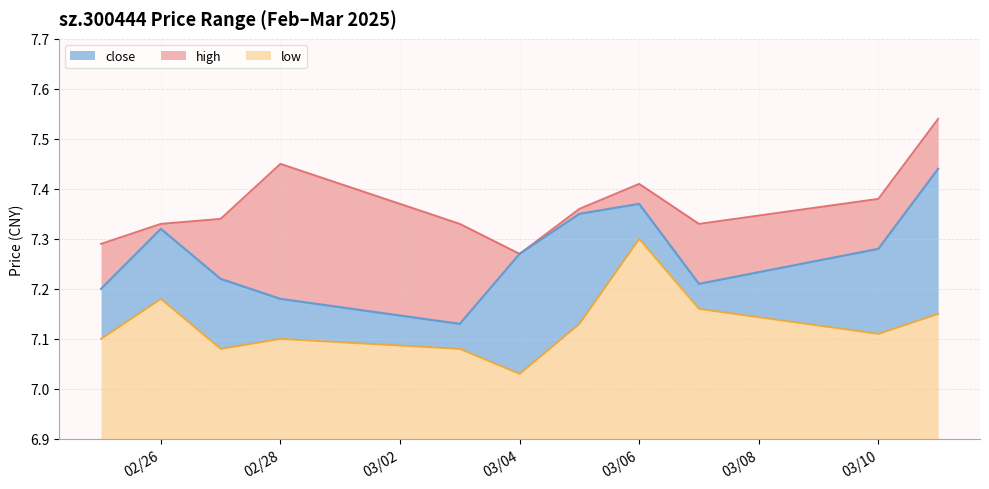

Which category has the lowest value in the low series?

03/04